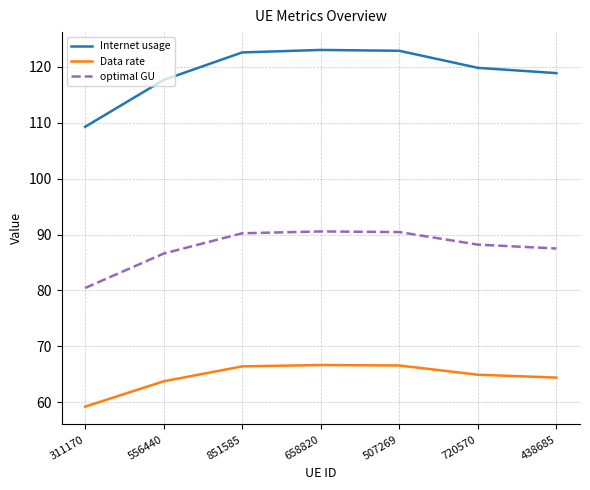

What is the average value of the Internet usage series?

119.2